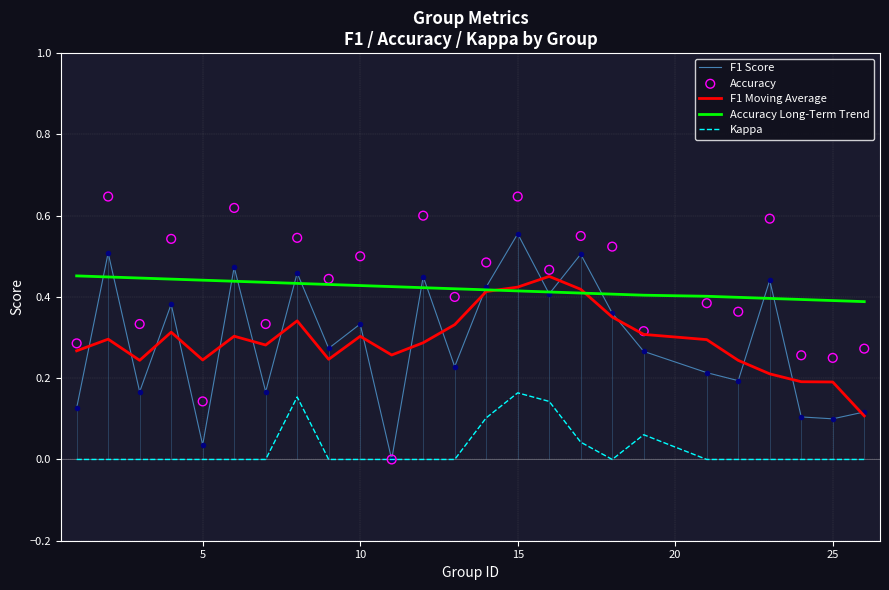

True or false: F1 Moving Average and Kappa cross at least once.

False